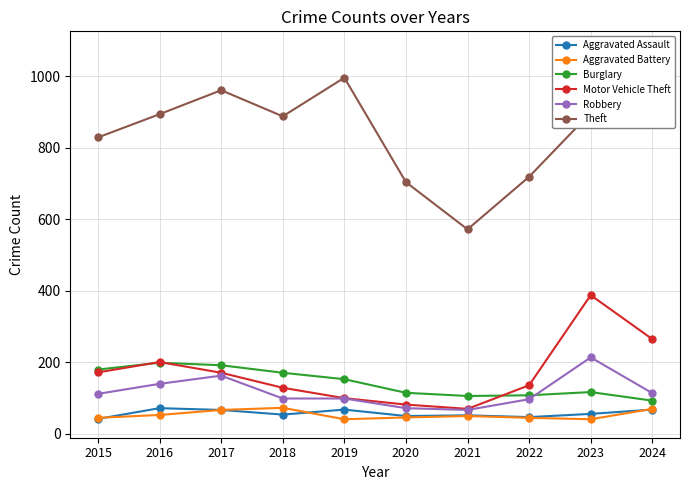

Between 2022 and 2017, which is larger?

2017